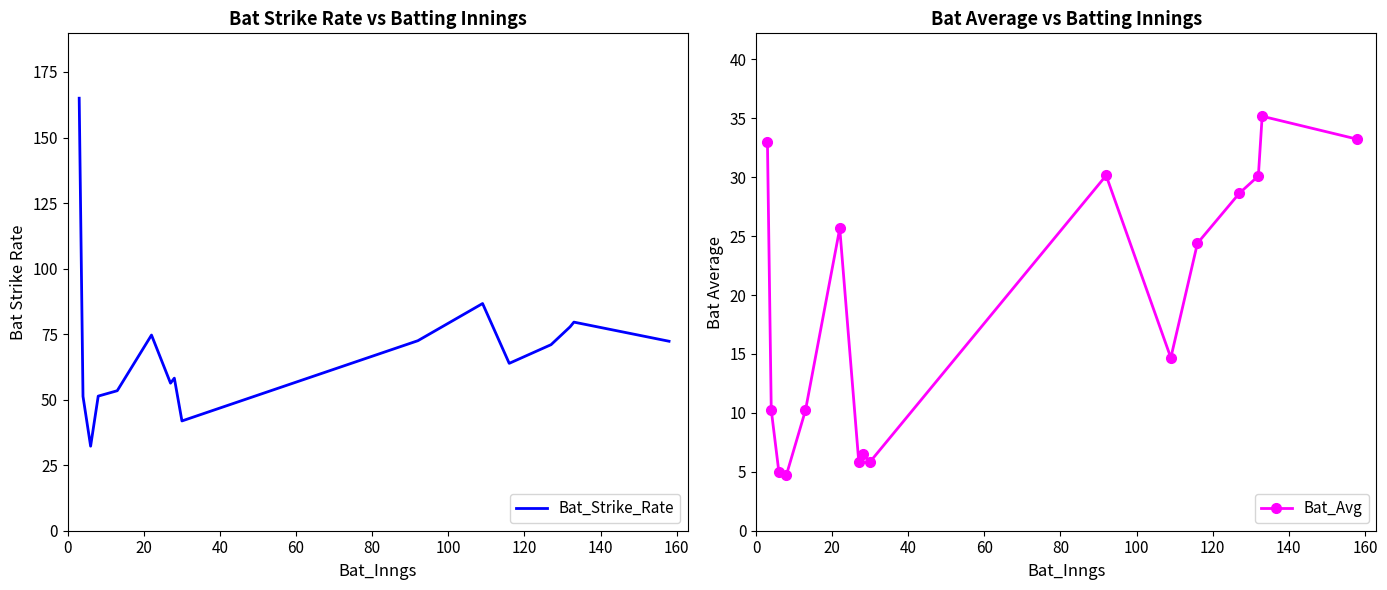

What is the value of the Bat_Strike_Rate point at the 8th from the left?

58.2